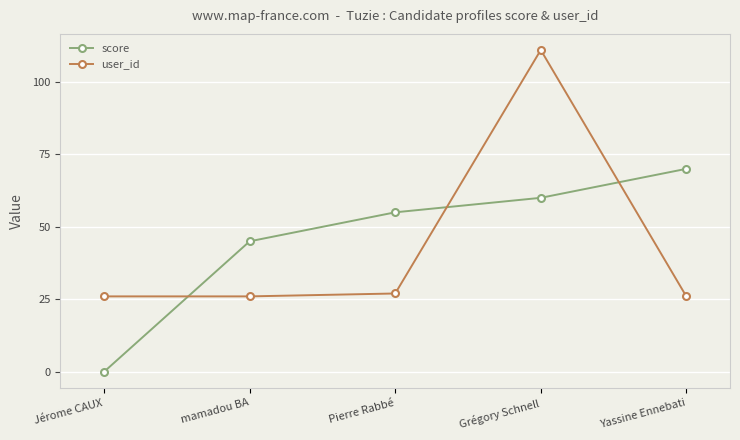

Is it true that user_id equals 198 at Grégory Schnell?

False